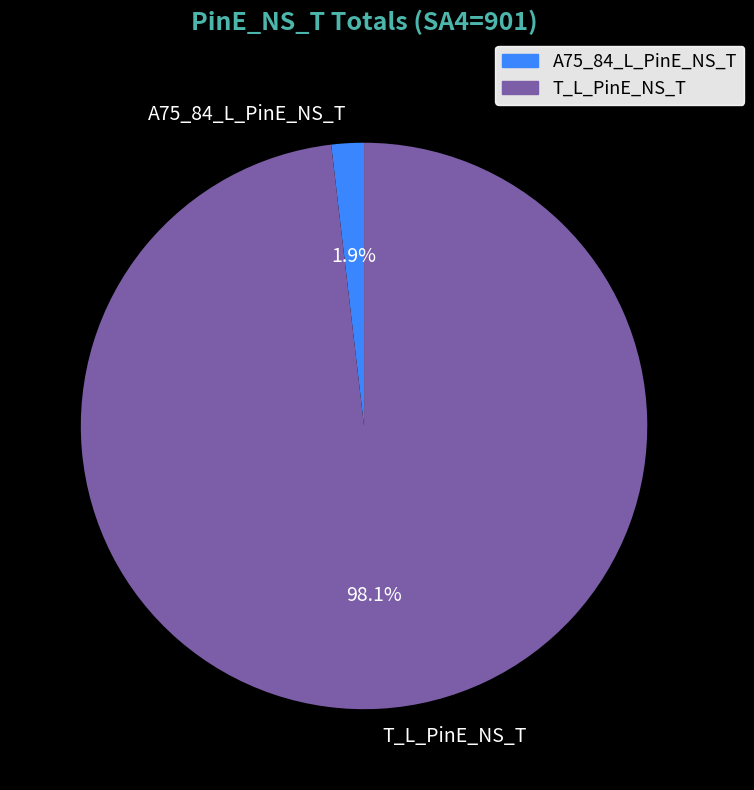

Does any single category account for the majority?

Yes